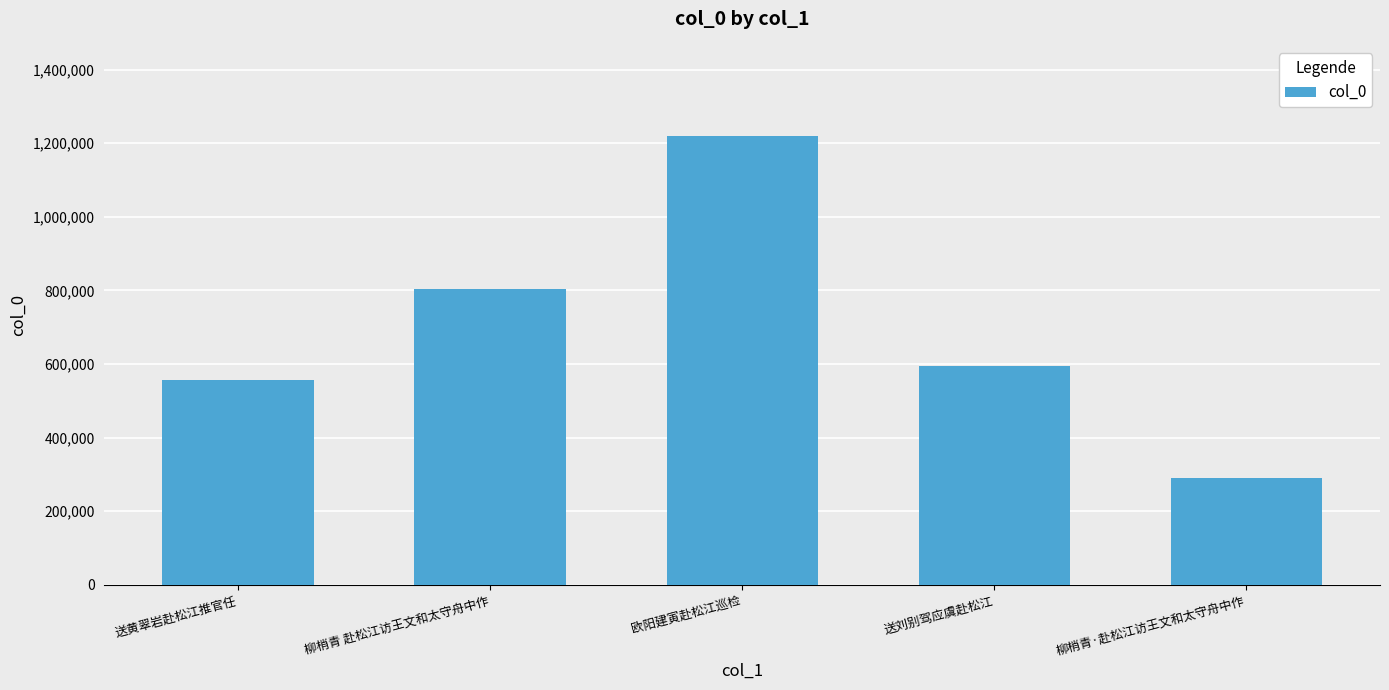

List the labels in order of value, smallest first.

柳梢青·赴松江访王文和太守舟中作, 送黄翠岩赴松江推官任, 送刘别驾应虞赴松江, 柳梢青 赴松江访王文和太守舟中作, 欧阳建寅赴松江巡检